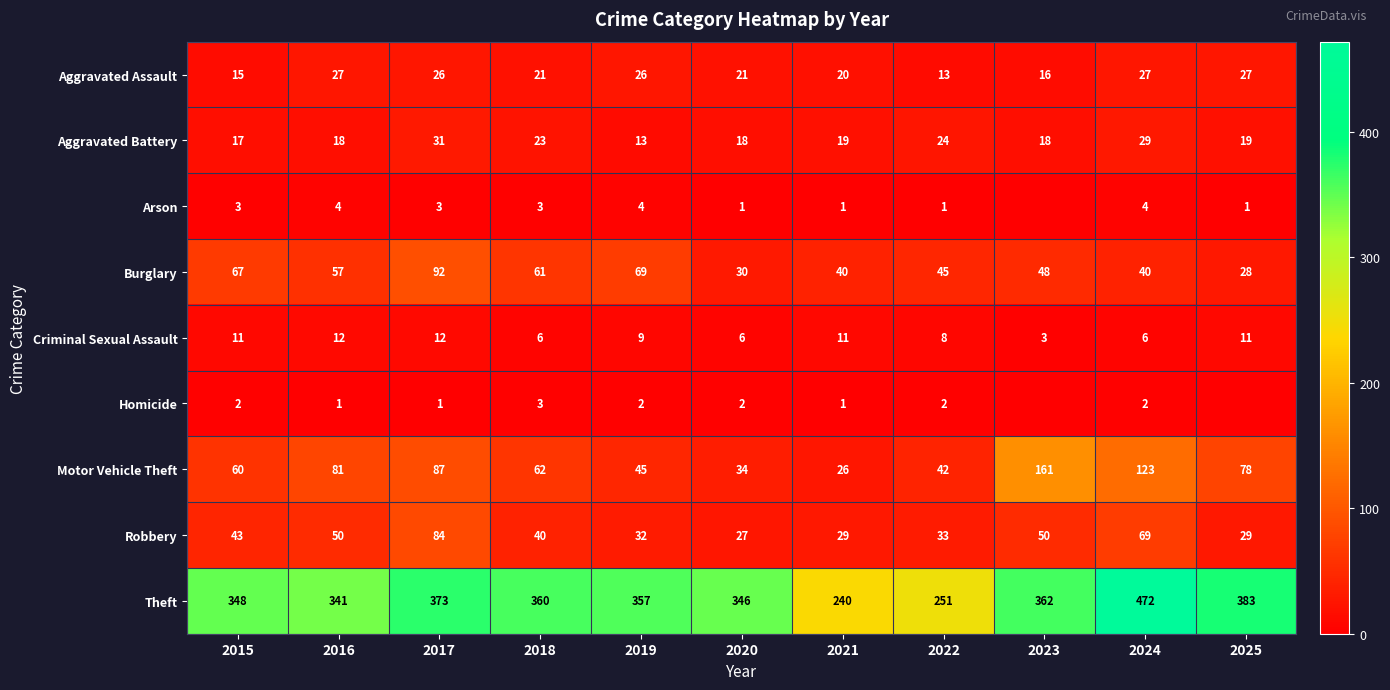

True or false: Theft has a value of 609 at 2020.

False